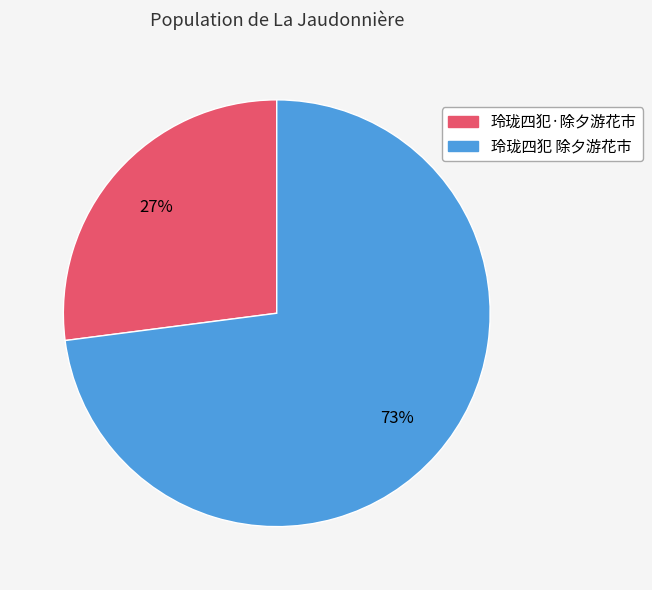

Do 玲珑四犯·除夕游花市 and 玲珑四犯 除夕游花市 together represent more than half of the pie?

Yes